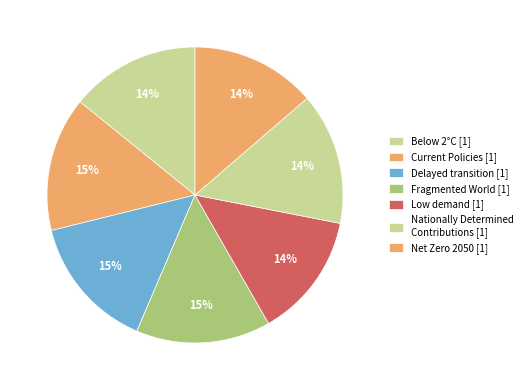

How many slices are in this pie chart?

7